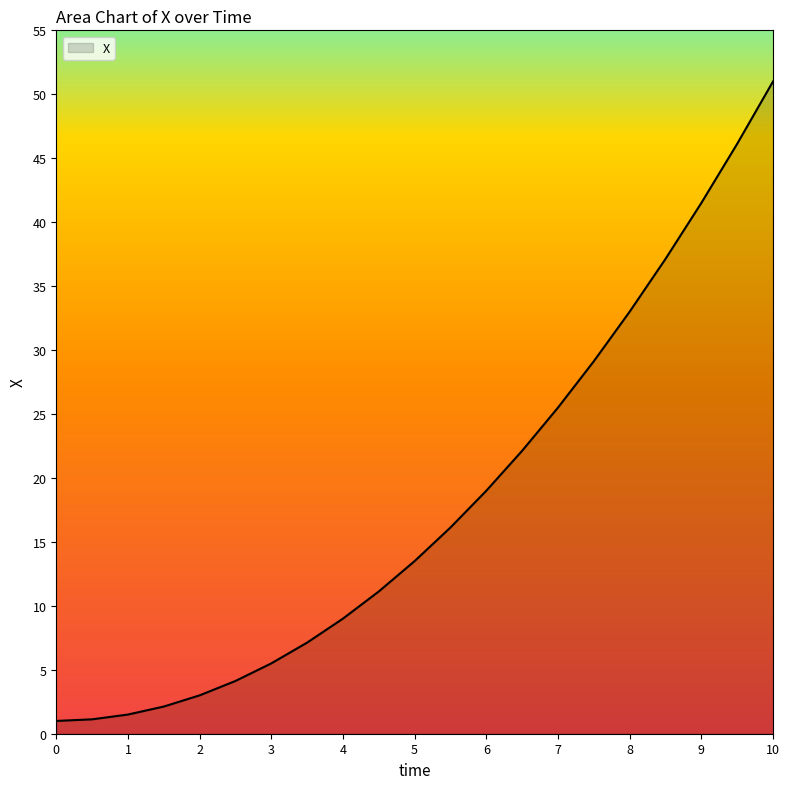

What is the change in value from 3 to 5?

+8.0